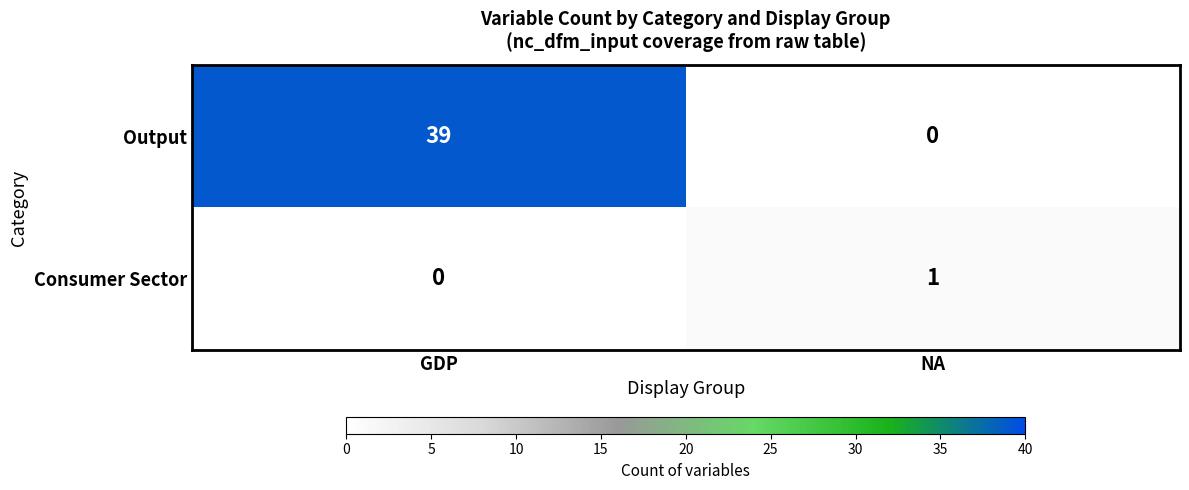

At which label is Consumer Sector closest to 0?

GDP